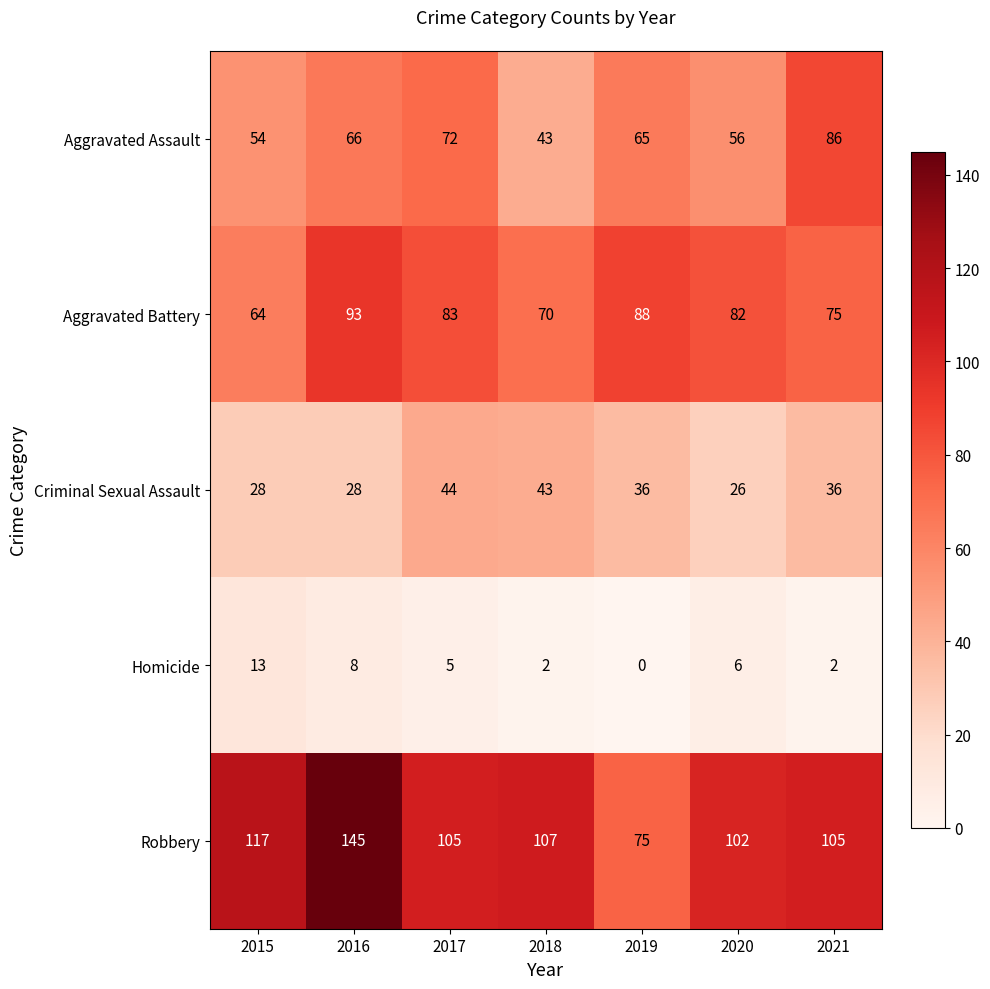

True or false: Aggravated Assault has a value of 79 at 2015.

False